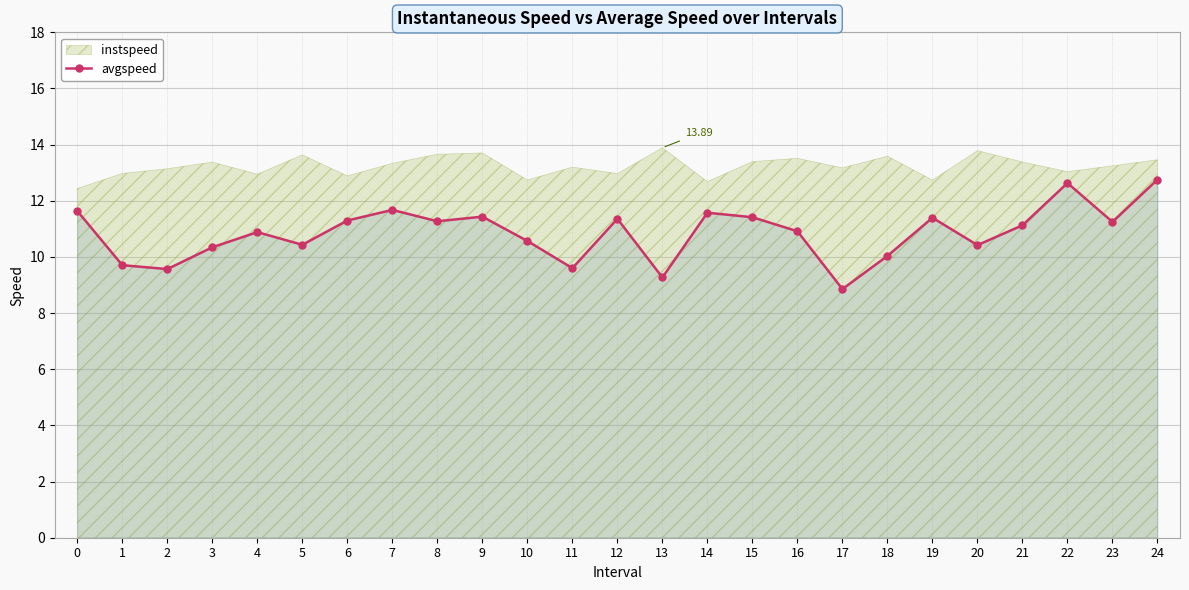

Which category has the lowest value across all series?

17